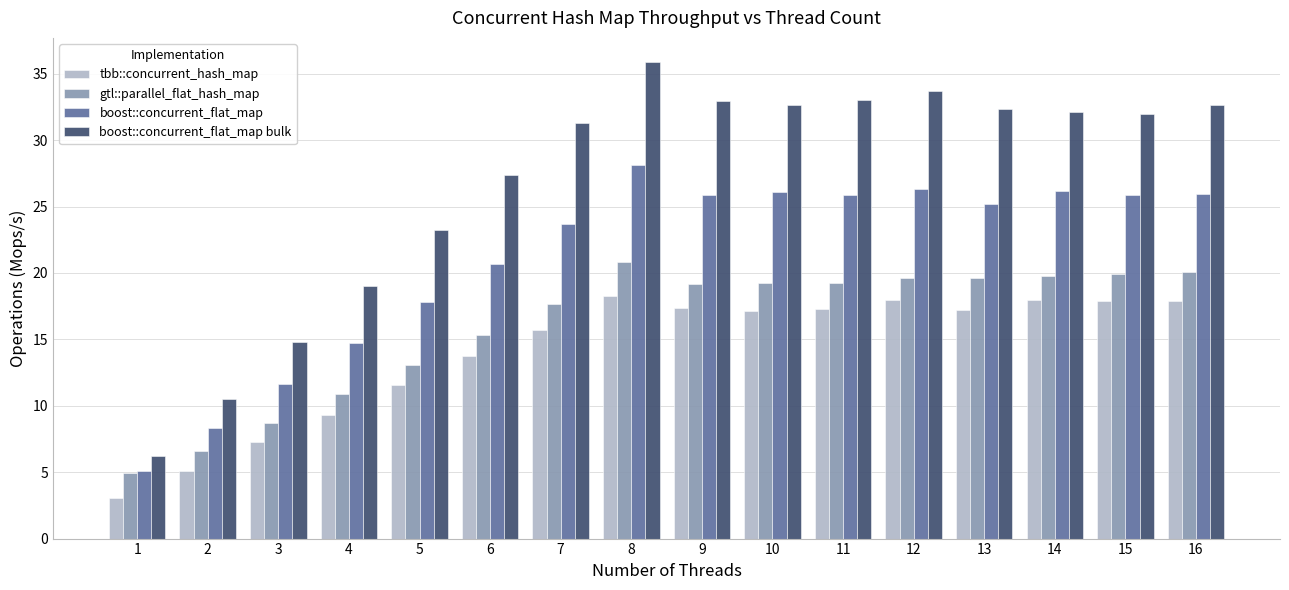

Which series changed the most between 4 and 6?

boost::concurrent_flat_map bulk